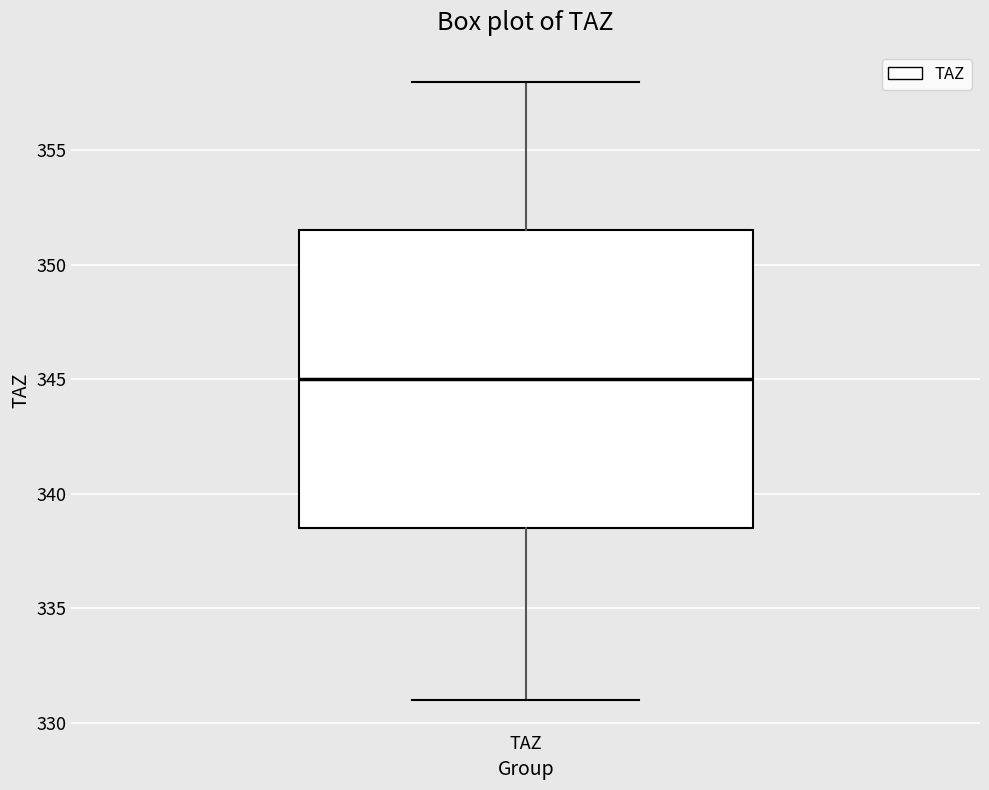

Read this box plot against the y-axis: the position of the median line, the range covered by the box, and the ends of both whiskers. The values are not printed on the chart, so give them approximately, as read against the axis.

median 345.0, box 338.5 to 351.5, whiskers 331.0 to 358.0